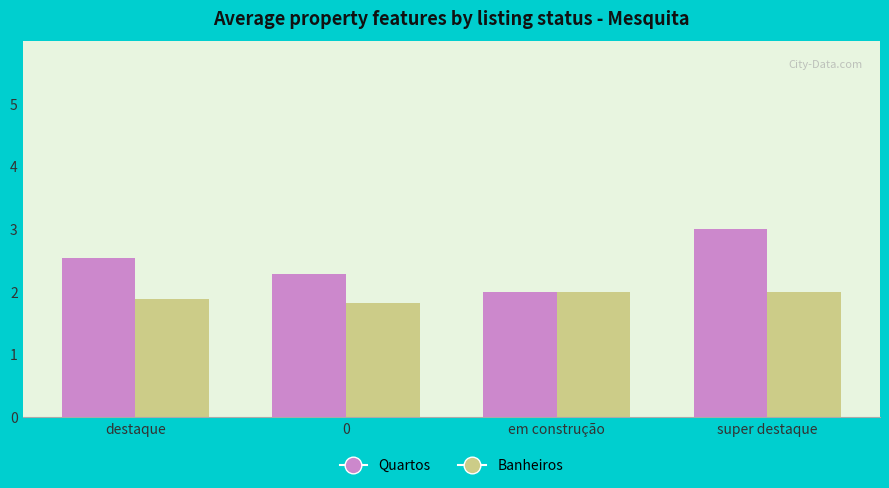

Which category has the highest value in the Quartos series?

super destaque